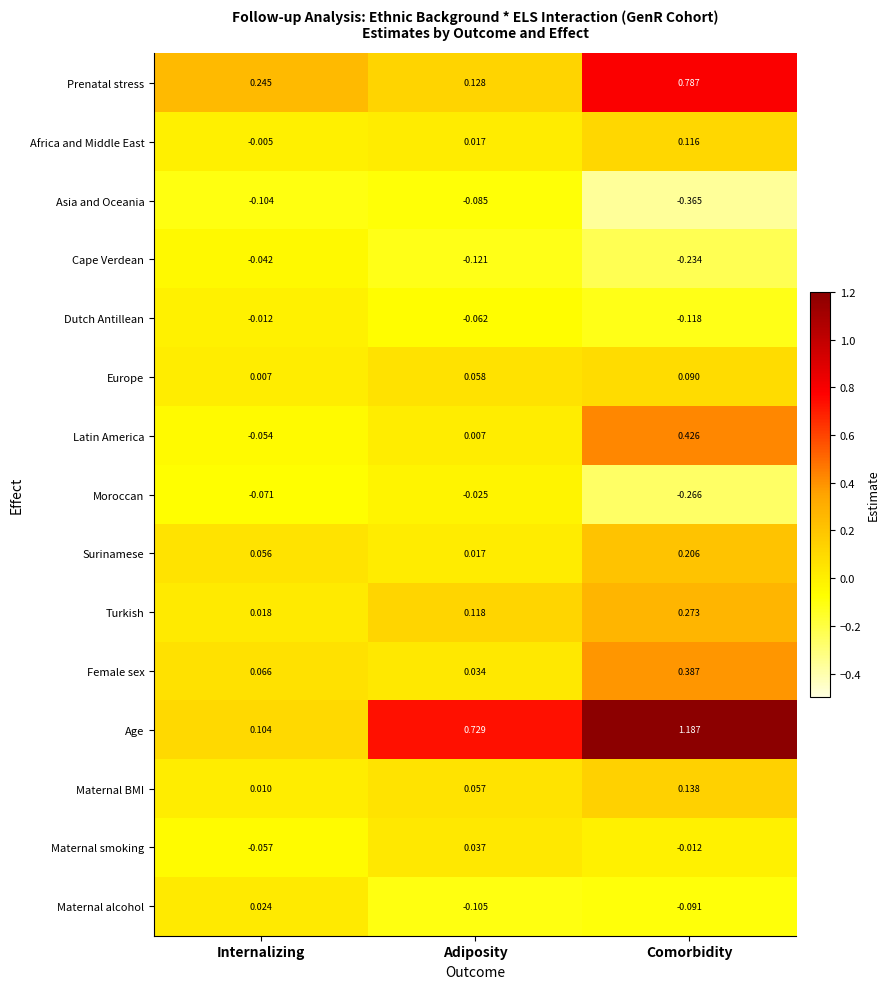

At which category does the chart reach its minimum across all series?

Comorbidity